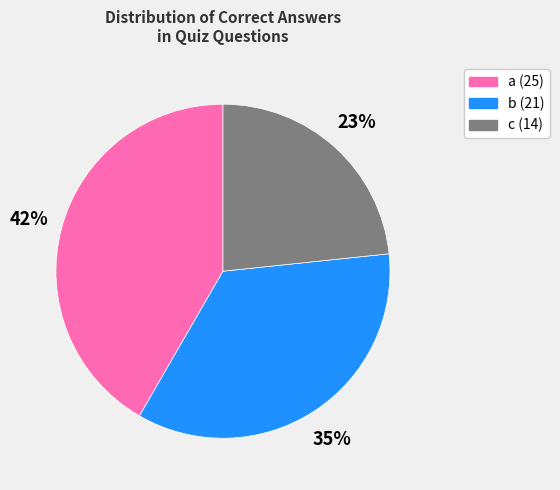

Count the number of slices in the pie.

3